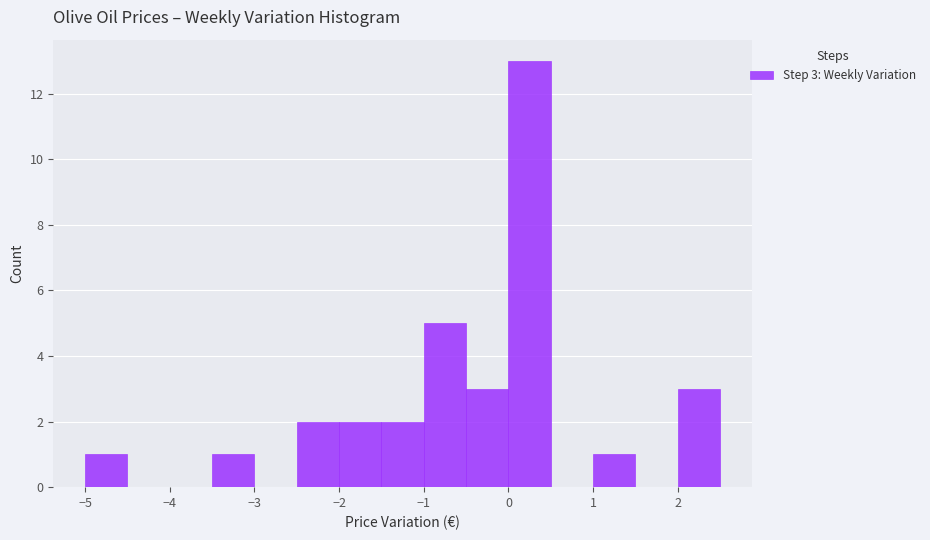

Which range on the x-axis has the tallest bar?

0.0 to 0.5